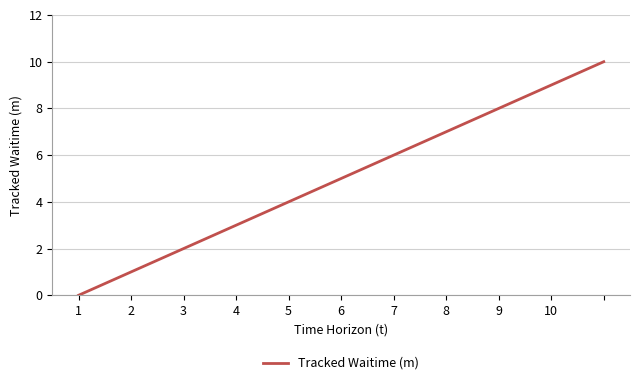

Does the chart display data point markers on the line(s)?

No